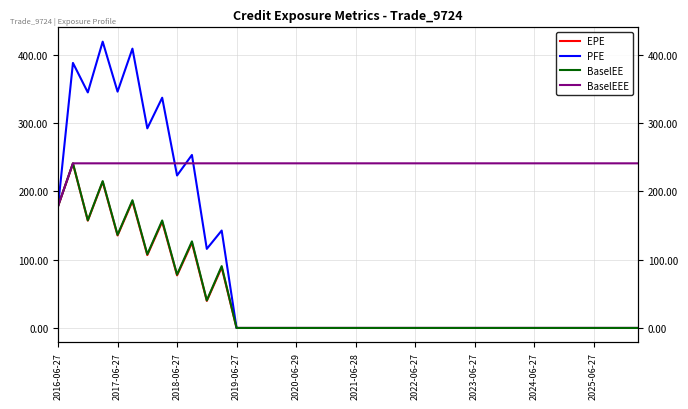

What are all the series names shown in the legend?

EPE, PFE, BaselEE, BaselEEE